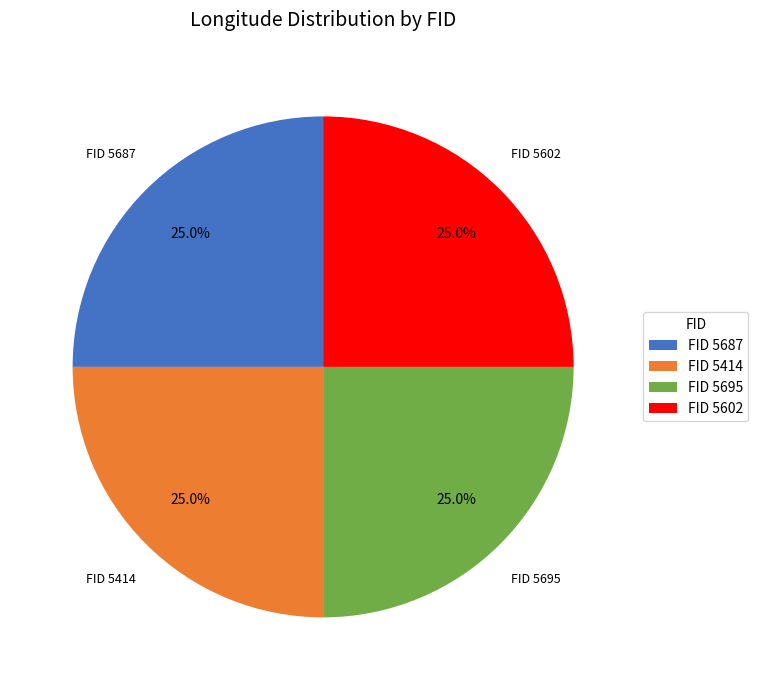

Approximately how many times larger is the value at FID 5695 compared to FID 5602?

1.0